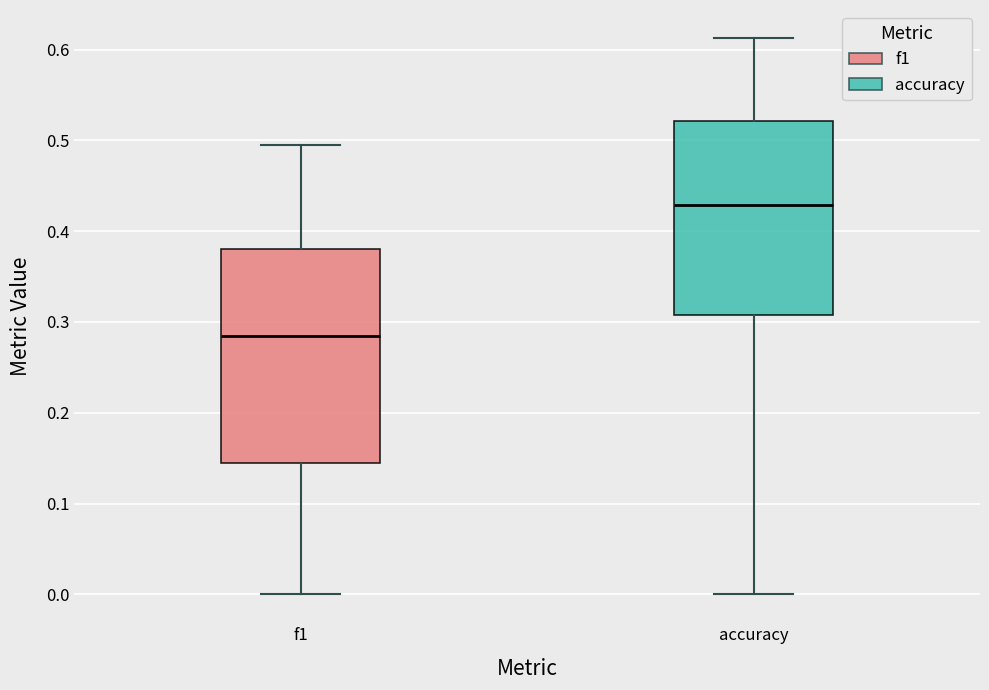

Reading left to right, read every box against the y-axis: the position of its median line, the range the box covers, and the ends of its whiskers. The values are not printed on the chart, so give them approximately, as read against the axis.

f1: median 0.28, box 0.14 to 0.38, whiskers 0.00 to 0.50
accuracy: median 0.43, box 0.31 to 0.52, whiskers 0.00 to 0.61